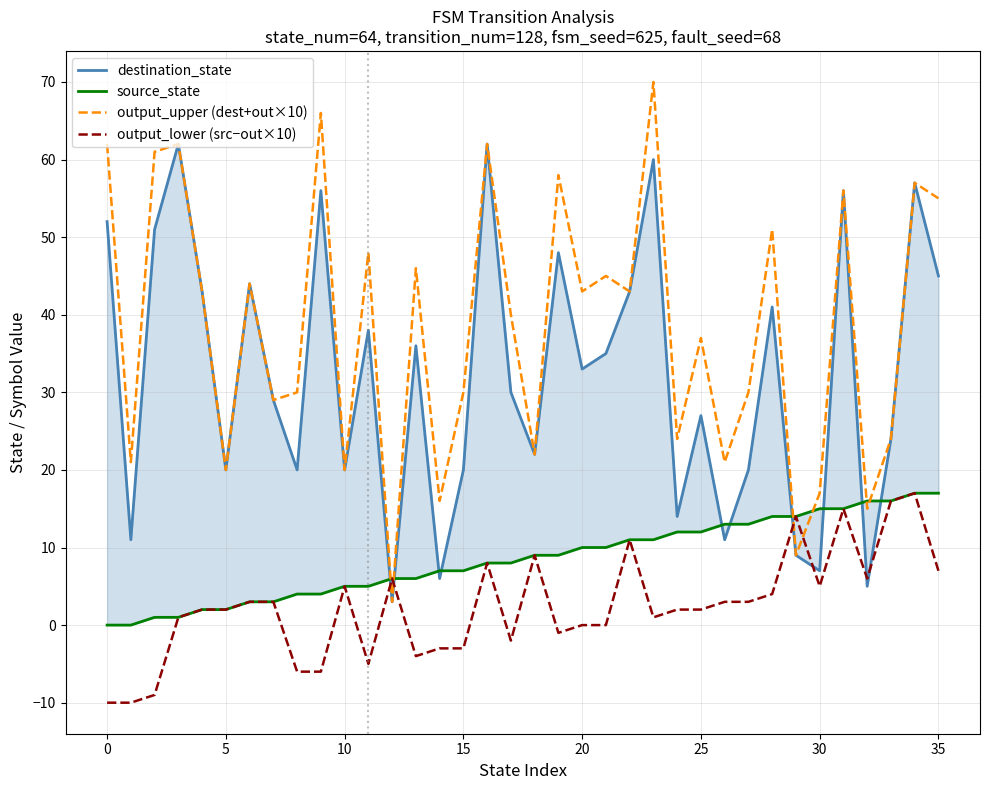

How many intersections are there between output_upper (dest+out×10) and output_lower (src−out×10)?

4